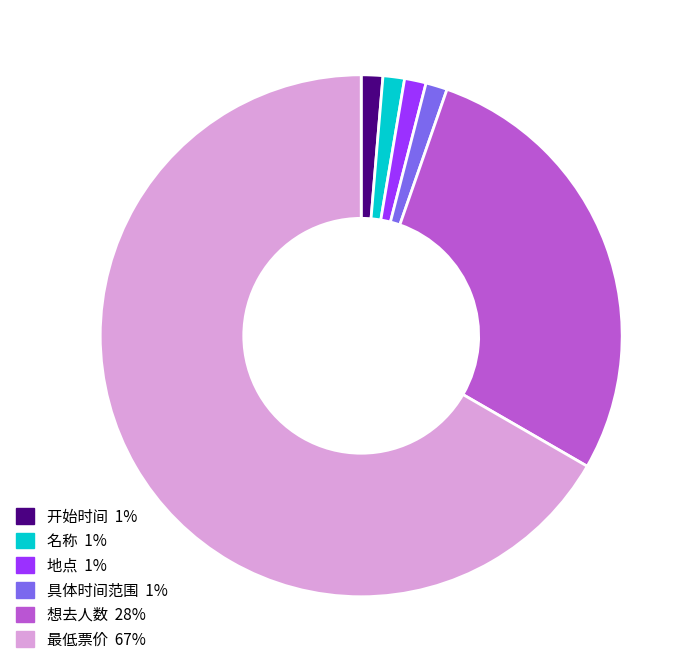

How many slices are in this pie chart?

6